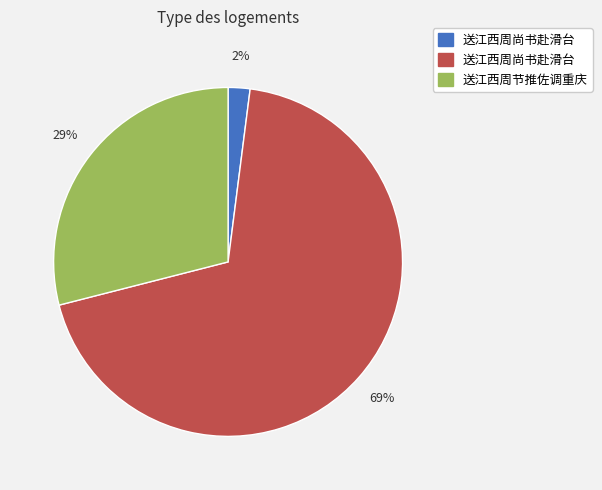

To the nearest percent, what is the average slice percentage?

33%